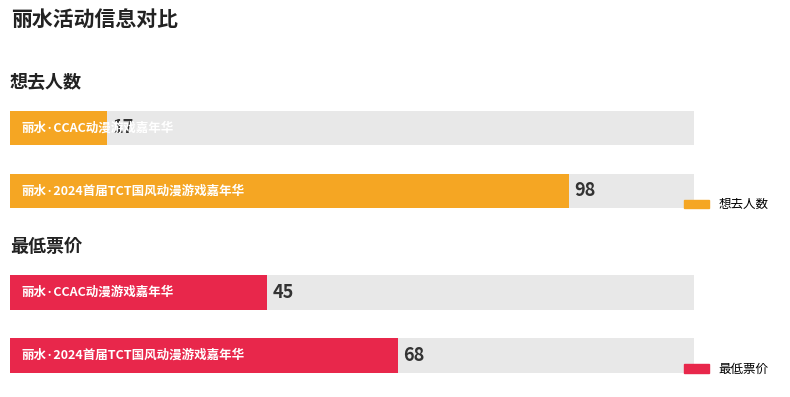

What is the approximate value of 最低票价 at 丽水·2024首届TCT国风动漫游戏嘉年华, to the nearest 10?

70